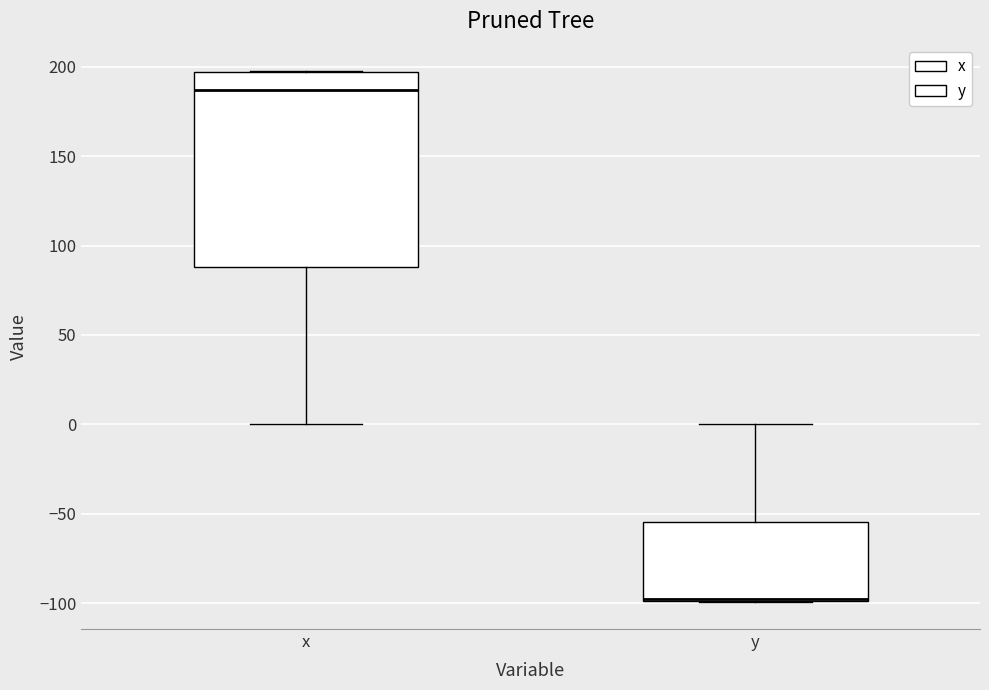

Reading left to right, read every box against the y-axis: the position of its median line, the range the box covers, and the ends of its whiskers. The values are not printed on the chart, so give them approximately, as read against the axis.

x: median 185, box 90 to 195, whiskers 0 to 200
y: median -100 (drawn on the box's lower edge), box -100 to -55, whiskers -100 to 0